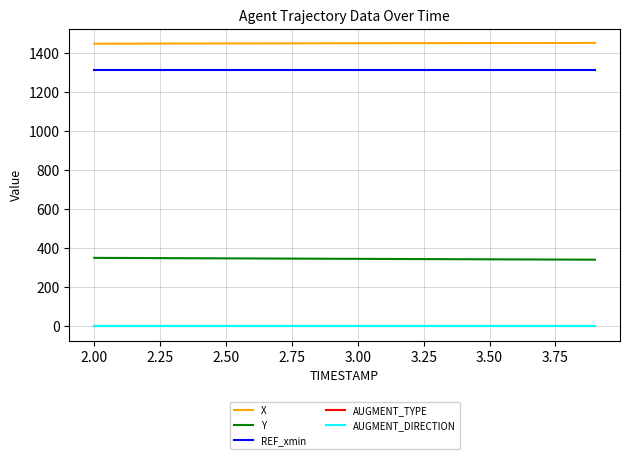

Is this an area chart (filled region under the line)?

No